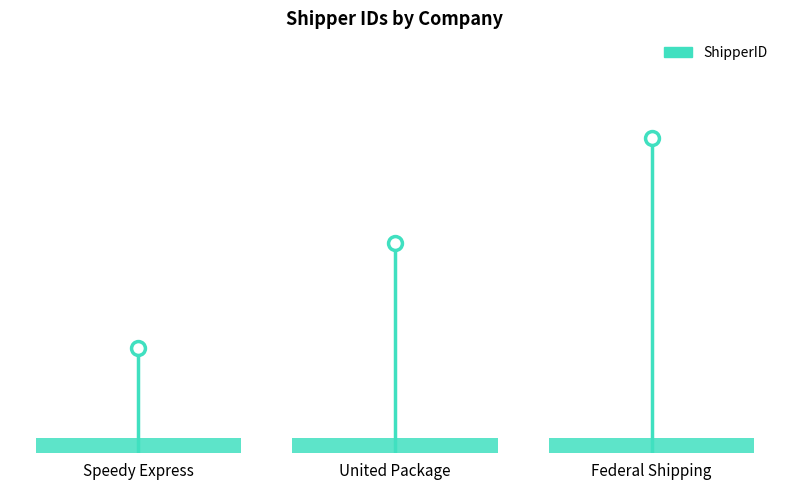

What is the smallest value displayed?

1